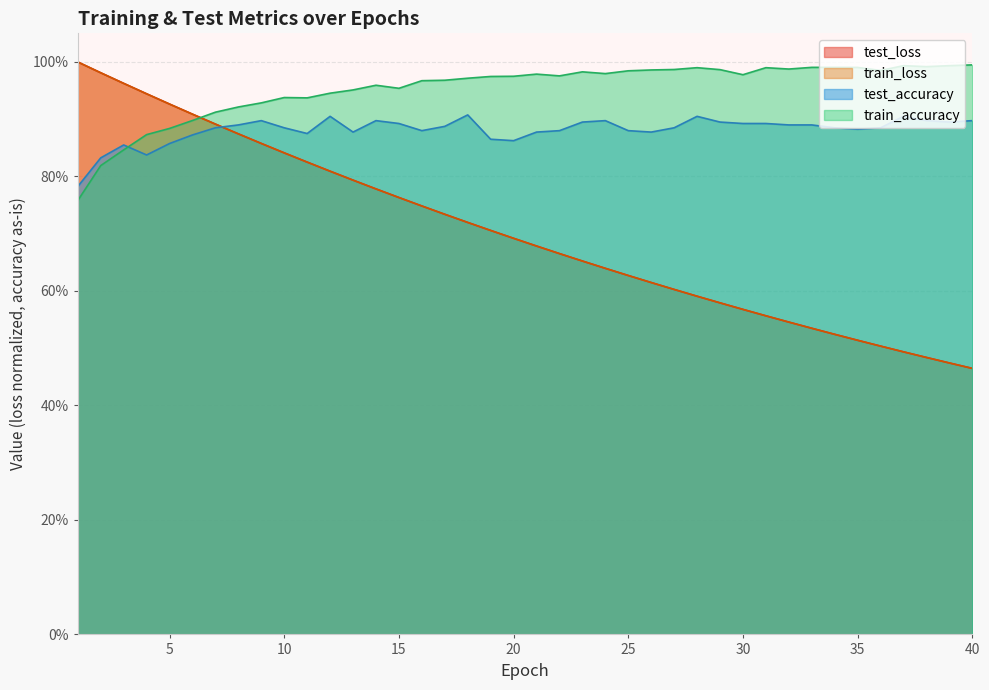

True or false: train_loss and test_accuracy cross at least once.

True